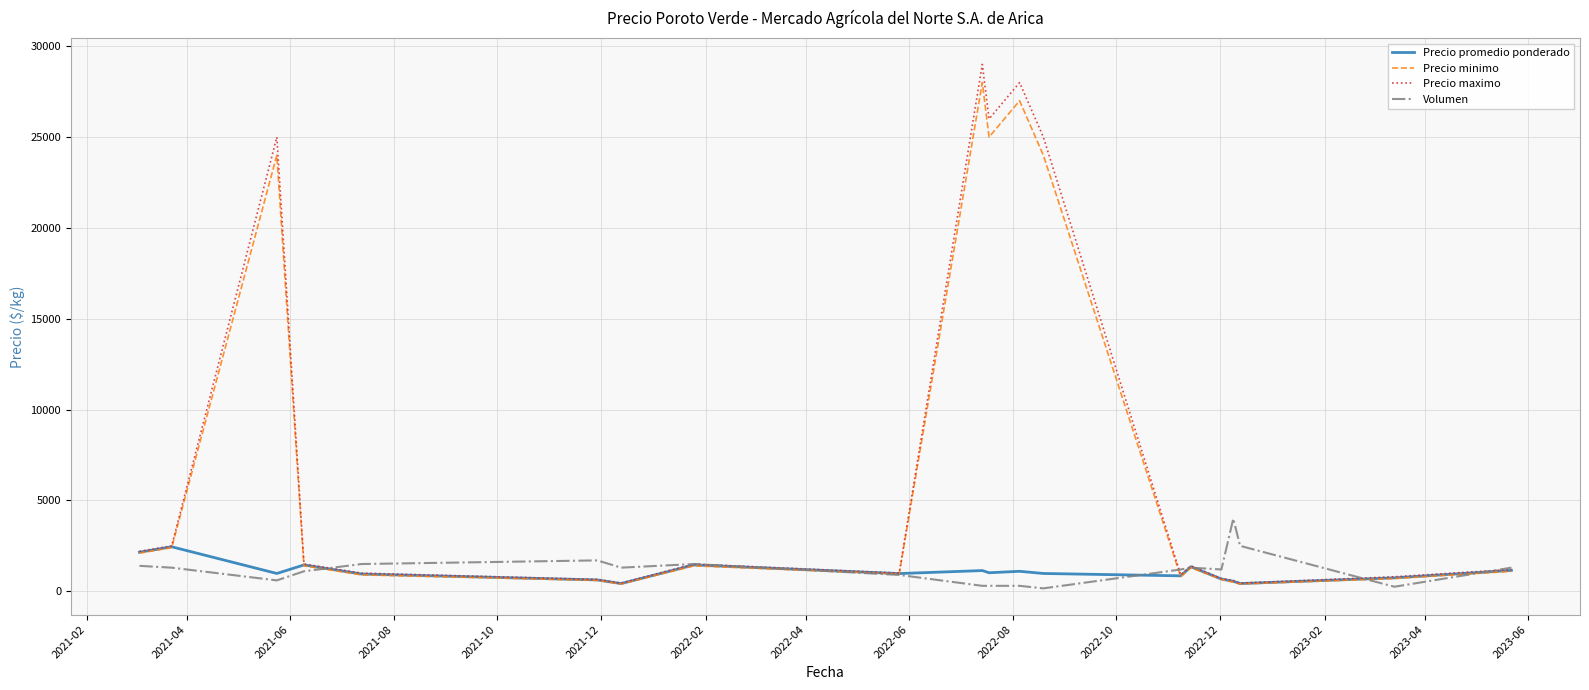

List the series in order of their peak value, lowest first.

Precio promedio ponderado, Volumen, Precio minimo, Precio maximo